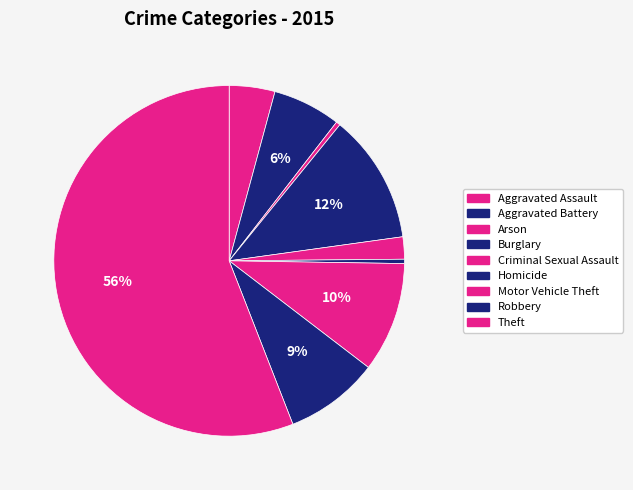

What is the largest slice in the pie chart?

Theft